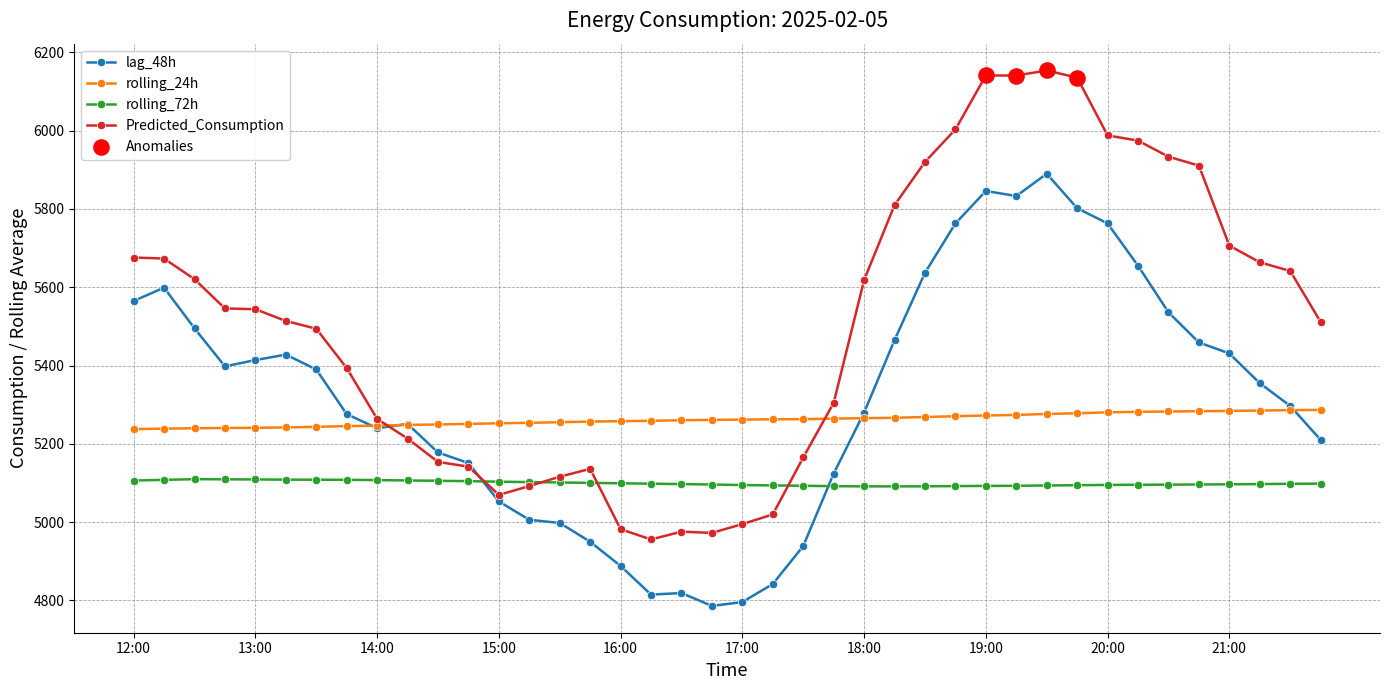

At how many categories does at least one series exceed 5799?

11